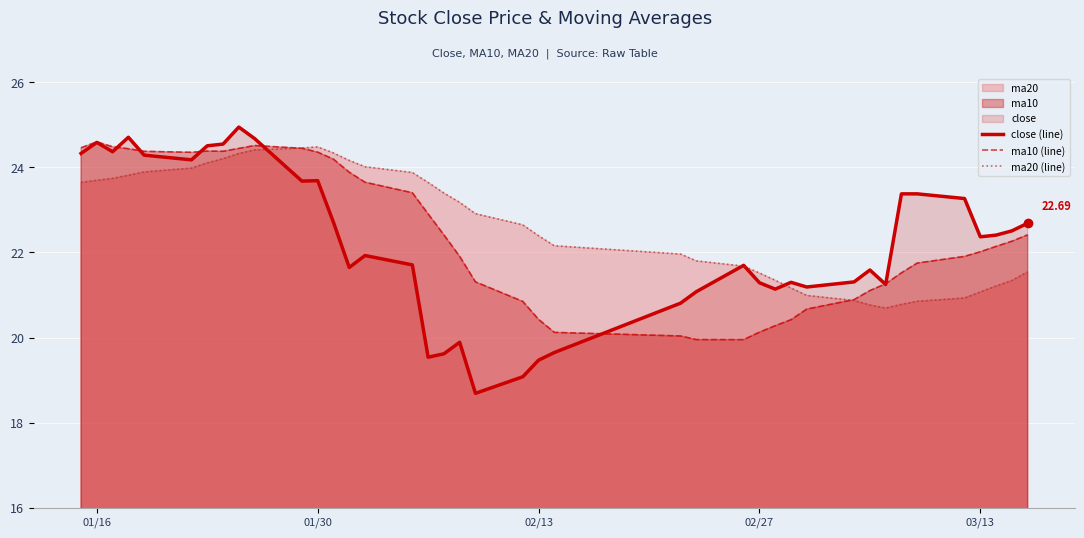

In ma10 (line), how many points are lower than both neighbors (excluding endpoints)?

3